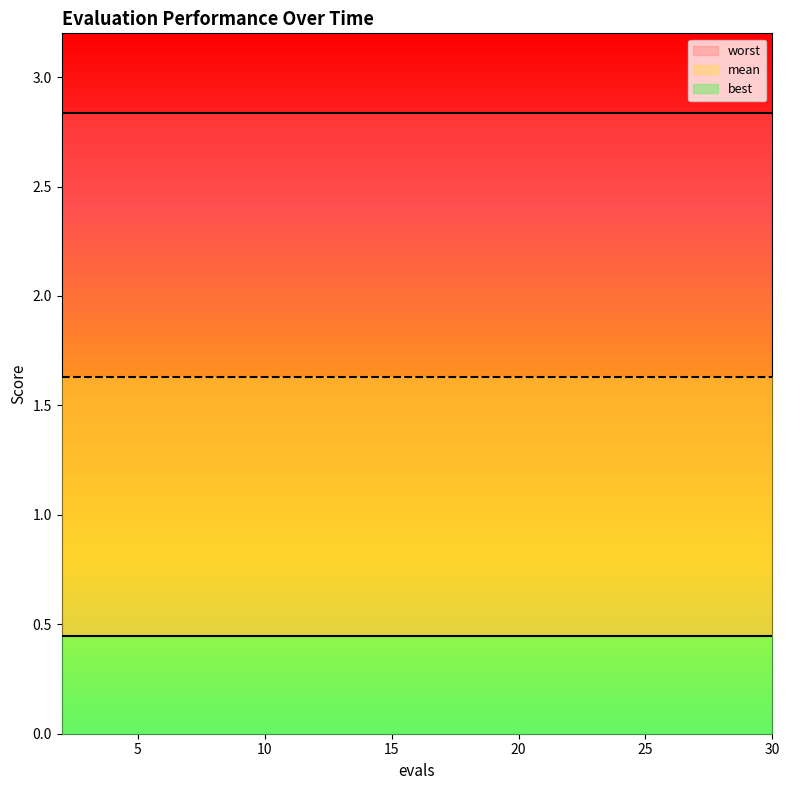

Reading left to right, extract all data points from this chart.

mean: 1.6	1.6	1.6	1.6	1.6	1.6	1.6	1.6	1.6	1.6	1.6	1.6	1.6	1.6	1.6
best: 0.4	0.4	0.4	0.4	0.4	0.4	0.4	0.4	0.4	0.4	0.4	0.4	0.4	0.4	0.4
worst: 2.8	2.8	2.8	2.8	2.8	2.8	2.8	2.8	2.8	2.8	2.8	2.8	2.8	2.8	2.8